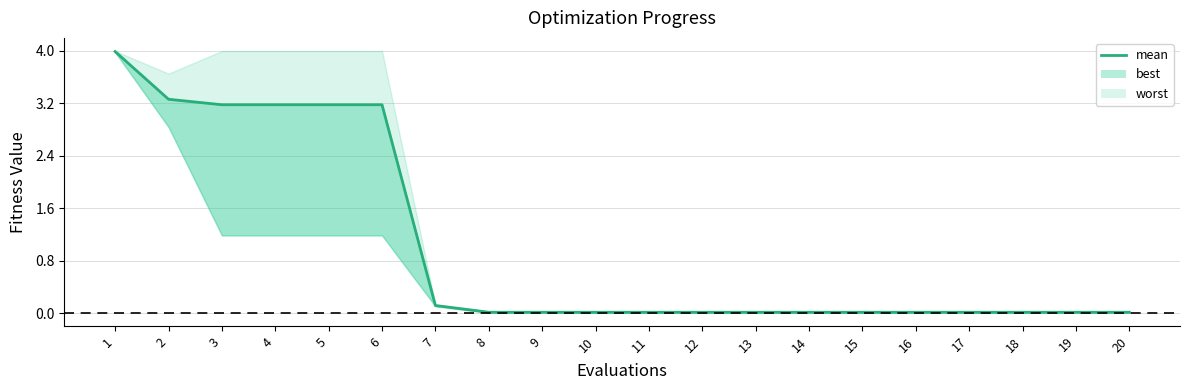

What is the ratio of the value at 6 to the value at 5?

1.0